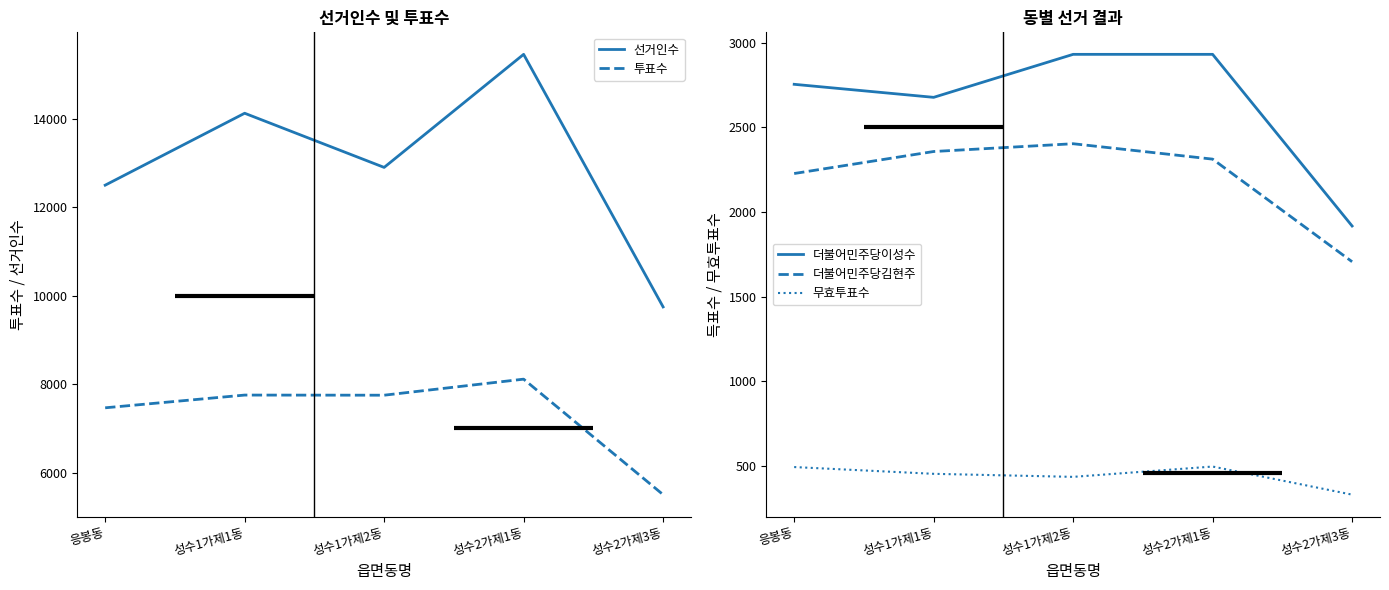

Which series changed the most between 응봉동 and 성수1가제1동?

선거인수